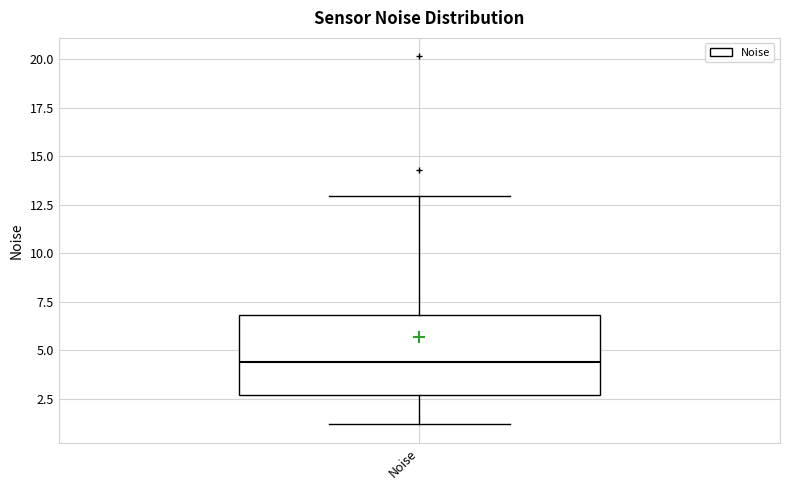

Read this box plot against the y-axis: the position of the median line, the range covered by the box, and the ends of both whiskers. The values are not printed on the chart, so give them approximately, as read against the axis.

median 4.5, box 2.5 to 7.0, whiskers 1.0 to 13.0